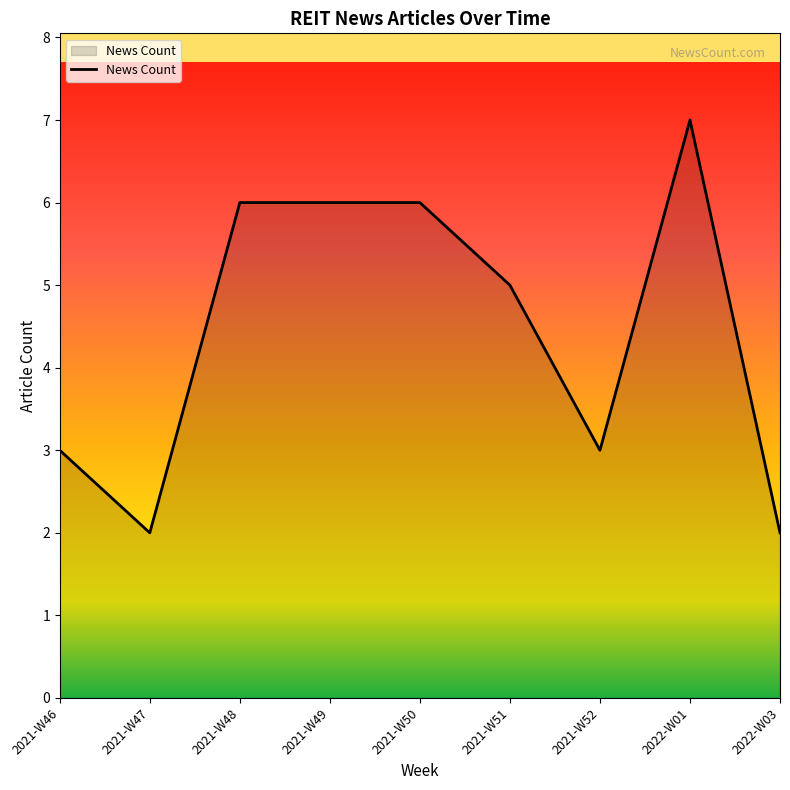

Read the value at 2021-W50.

6